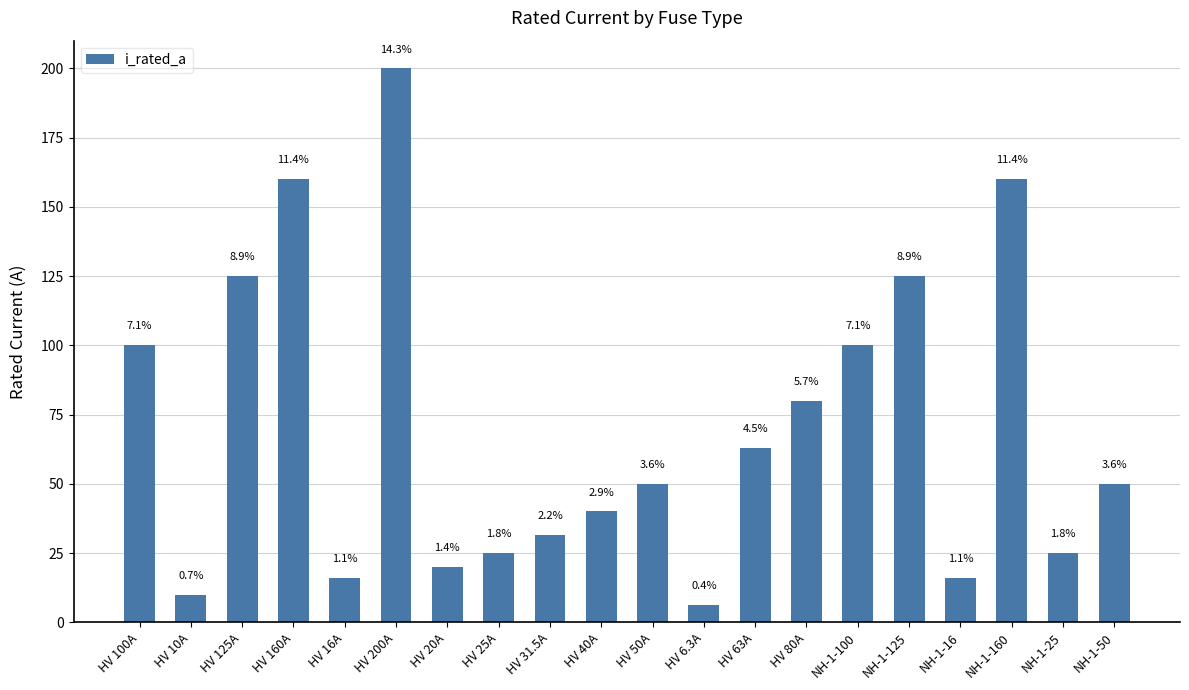

Rank the categories by value from highest to lowest.

HV 200A, HV 160A, NH-1-160, HV 125A, NH-1-125, HV 100A, NH-1-100, HV 80A, HV 63A, HV 50A, NH-1-50, HV 40A, HV 31.5A, HV 25A, NH-1-25, HV 20A, HV 16A, NH-1-16, HV 10A, HV 6.3A